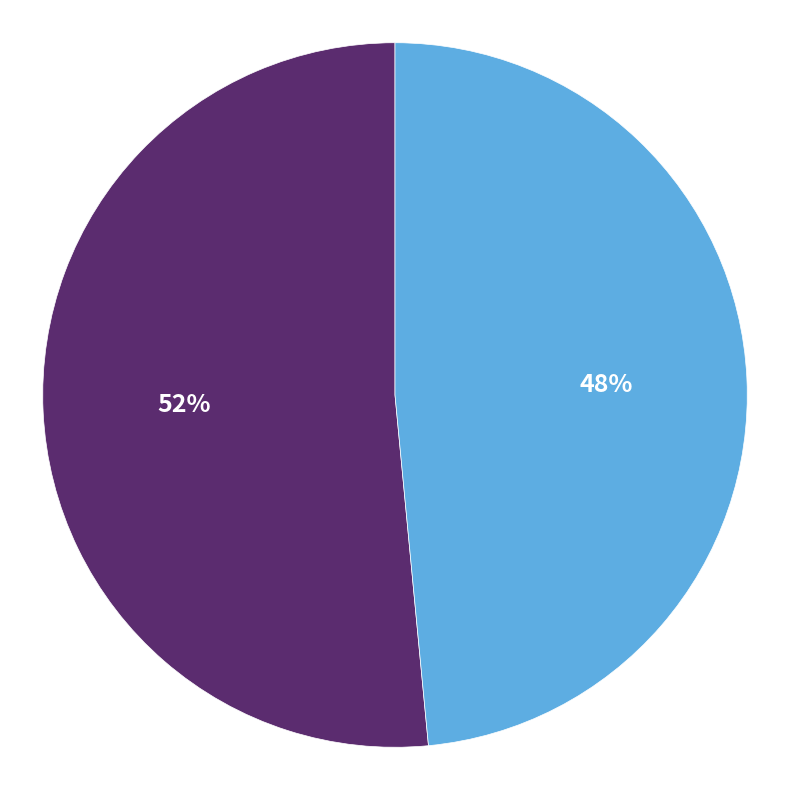

Is there any slice that represents more than half of the pie?

Yes